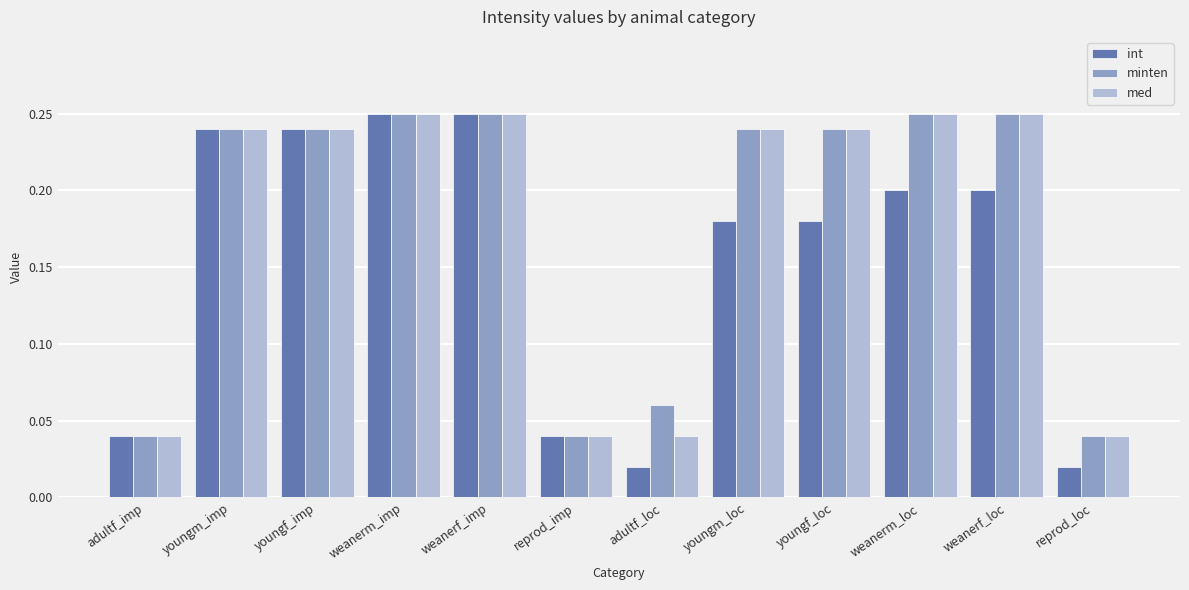

How many distinct data groups are displayed?

3